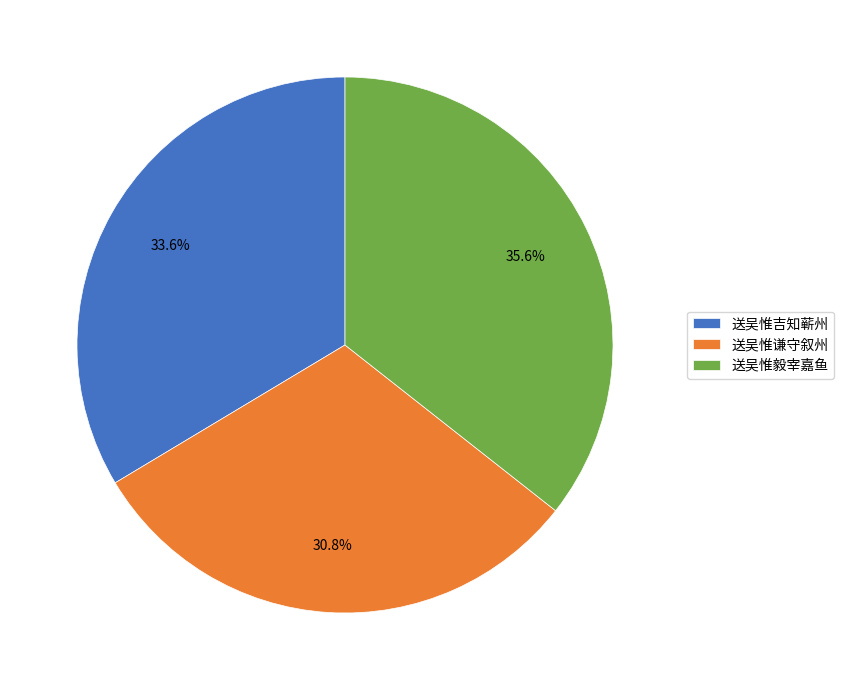

Rank the categories by value from lowest to highest.

送吴惟谦守叙州, 送吴惟吉知蕲州, 送吴惟毅宰嘉鱼